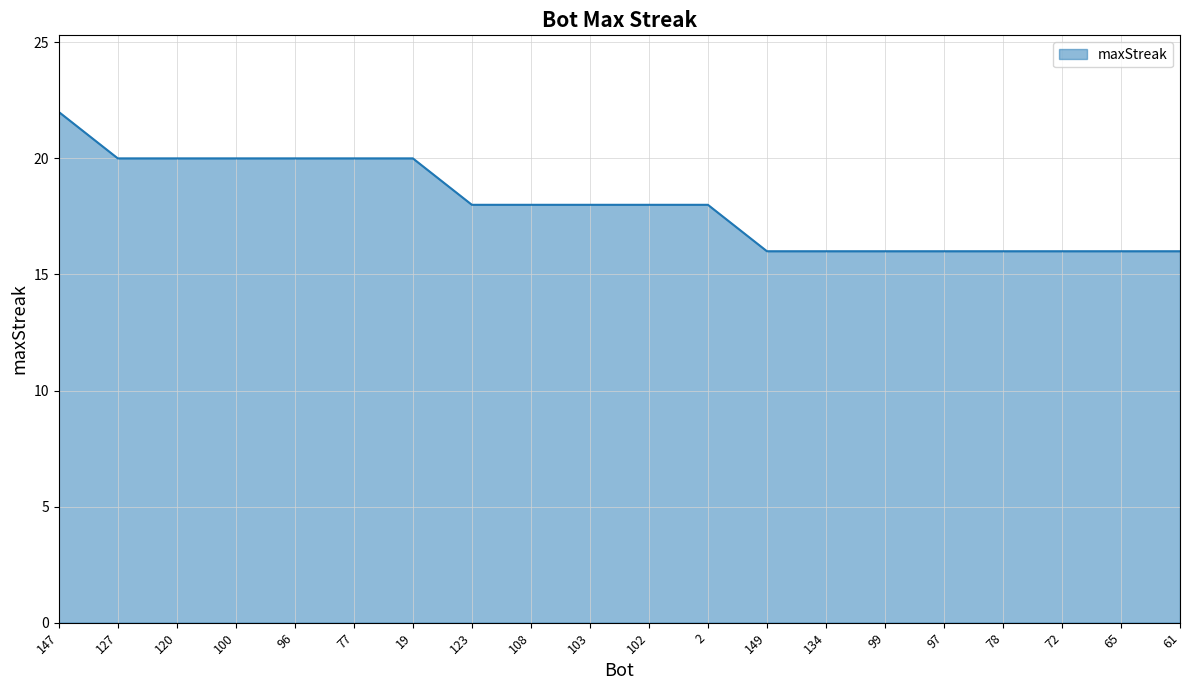

Reading left to right, list all the values displayed in this chart.

147=22	127=20	120=20	100=20	96=20	77=20	19=20	123=18	108=18	103=18	102=18	2=18	149=16	134=16	99=16	97=16	78=16	72=16	65=16	61=16